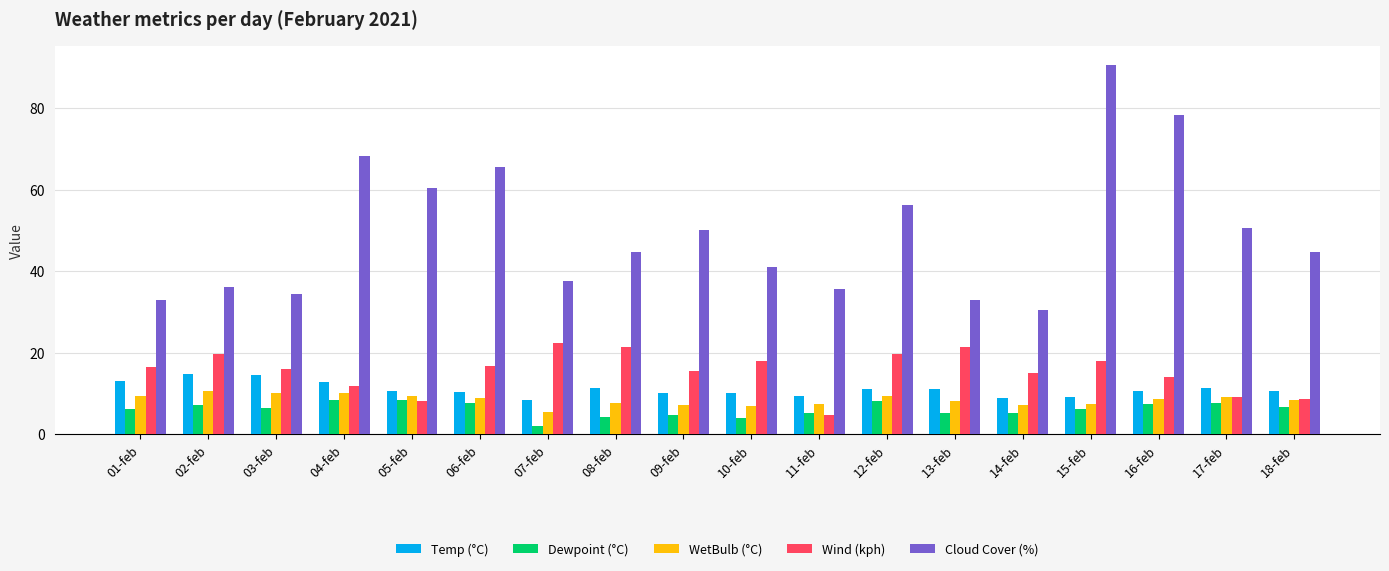

What is the spread (max minus min) of values at 18-feb?

38.2